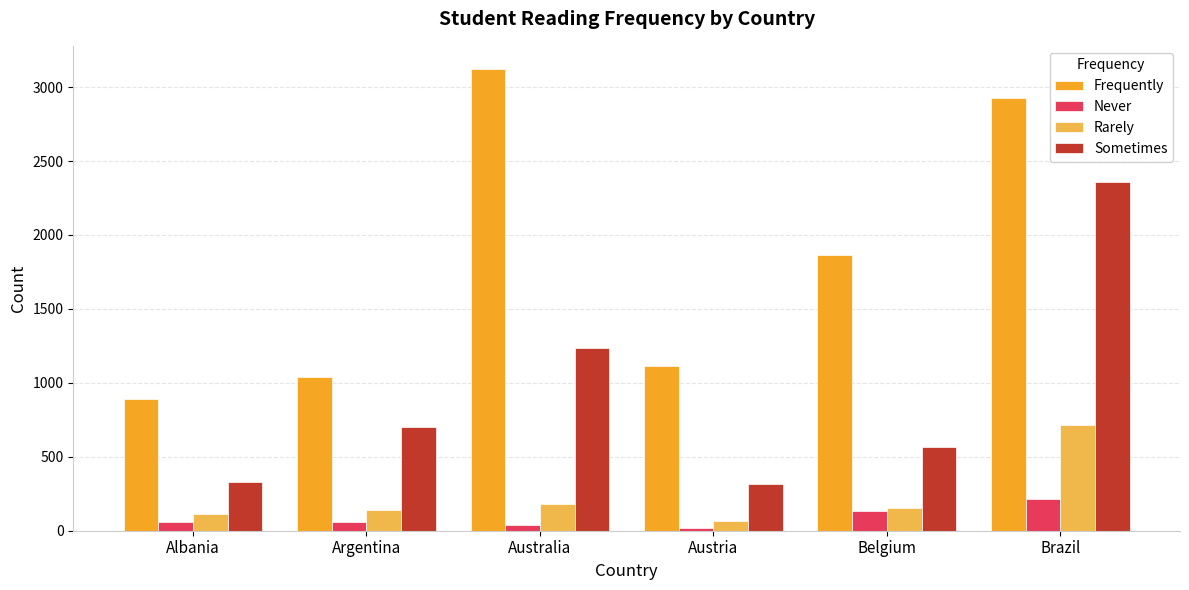

What is the value of the Frequently bar at the 2nd from the left?

1037